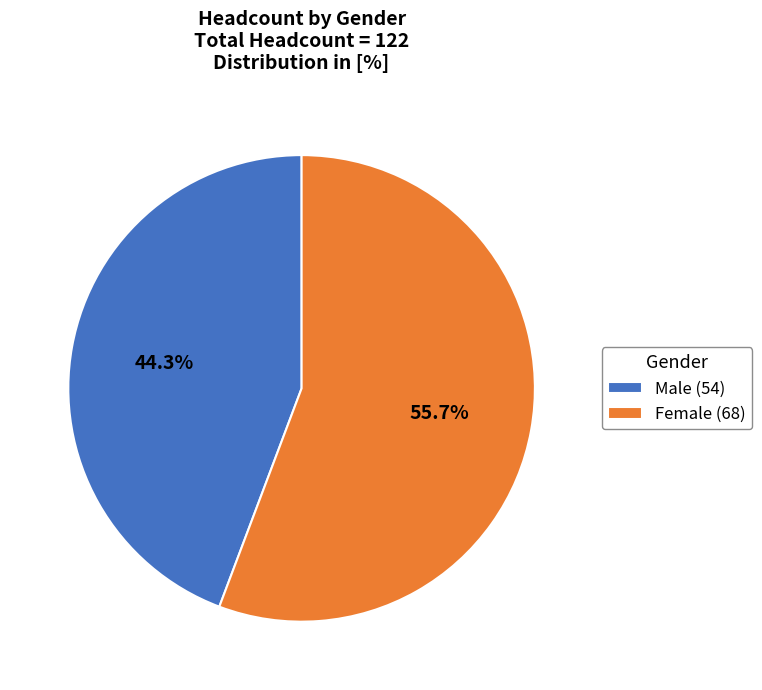

Which slice represents more than half of the pie?

Female